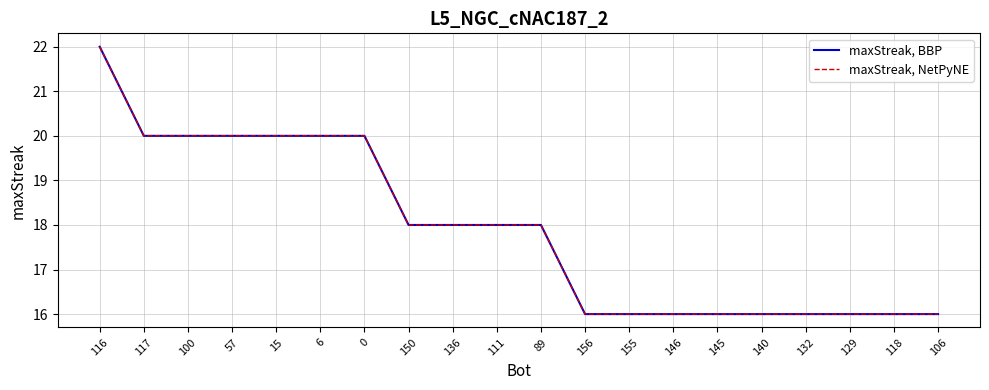

Is this an area chart (filled region under the line)?

No